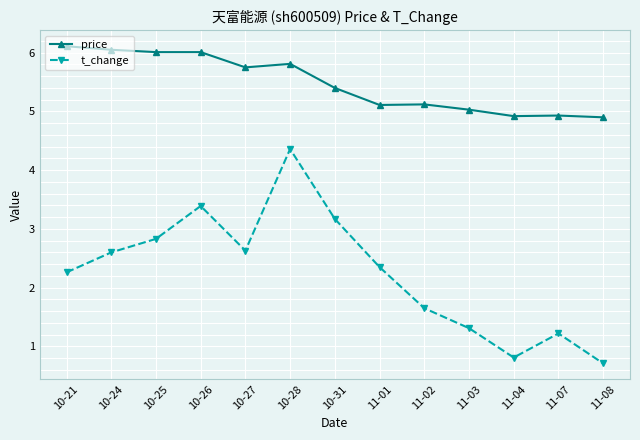

Which series has the largest total across all categories?

price